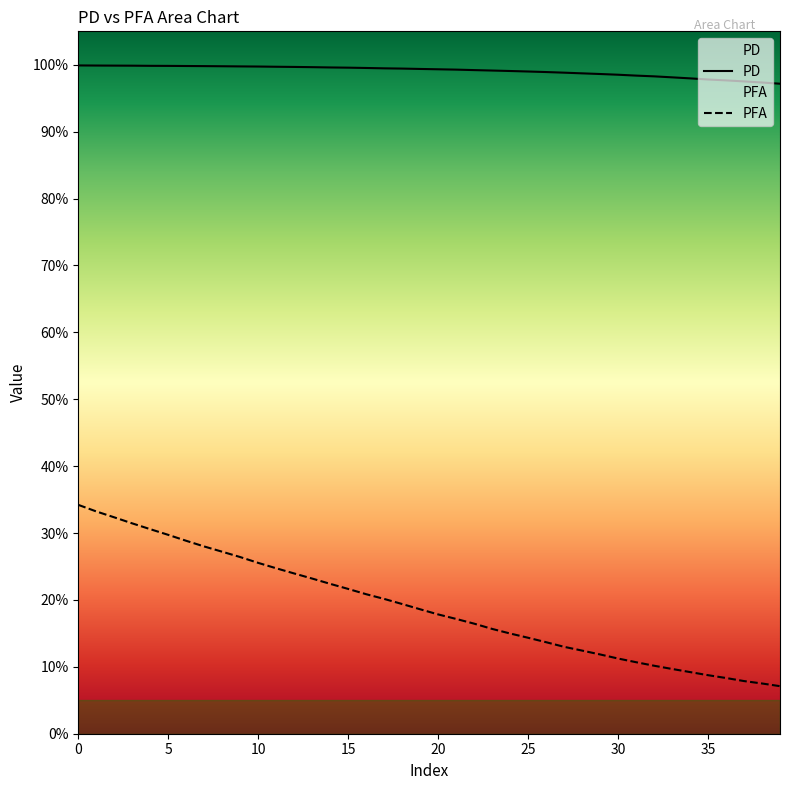

True or false: PFA and PD intersect in this chart.

False